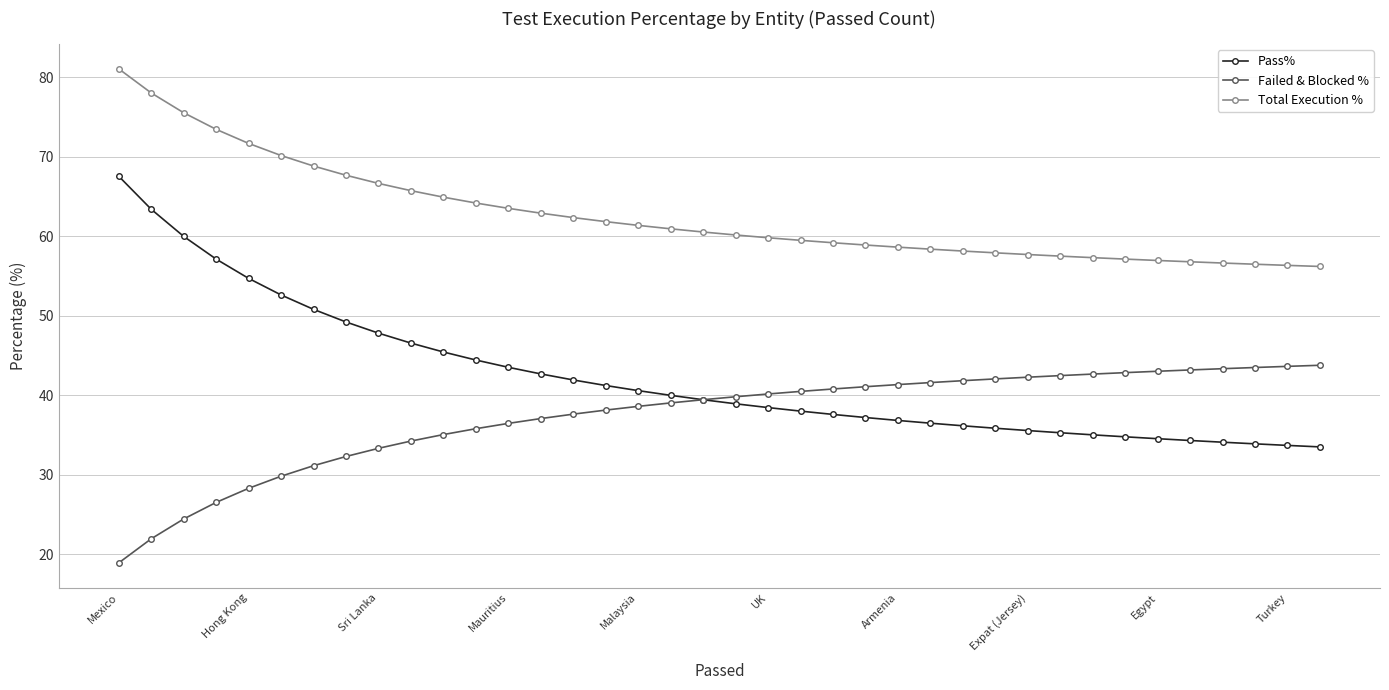

At how many categories does at least one series exceed 75?

3